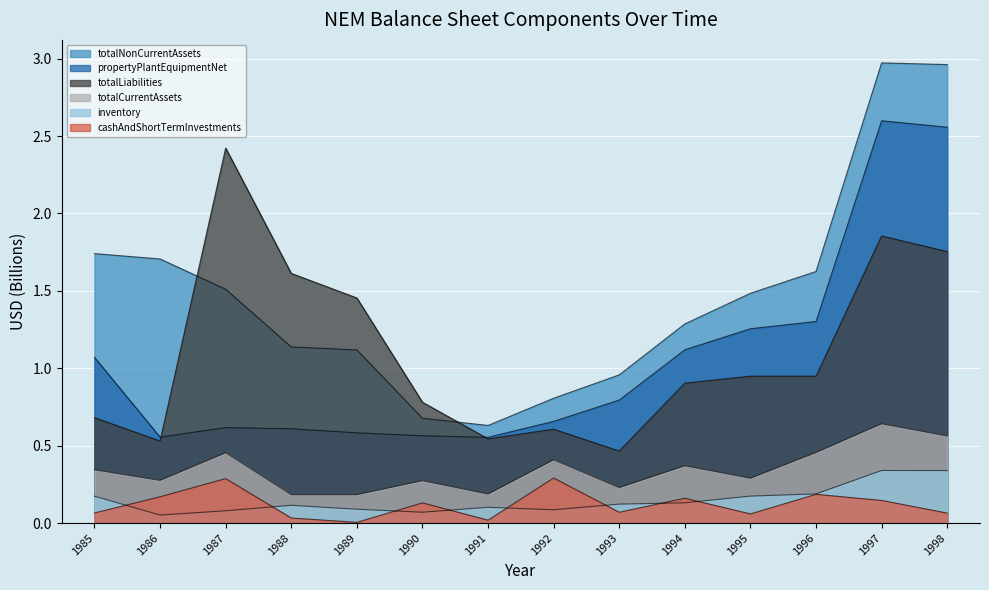

At which label does inventory reach its minimum?

1986